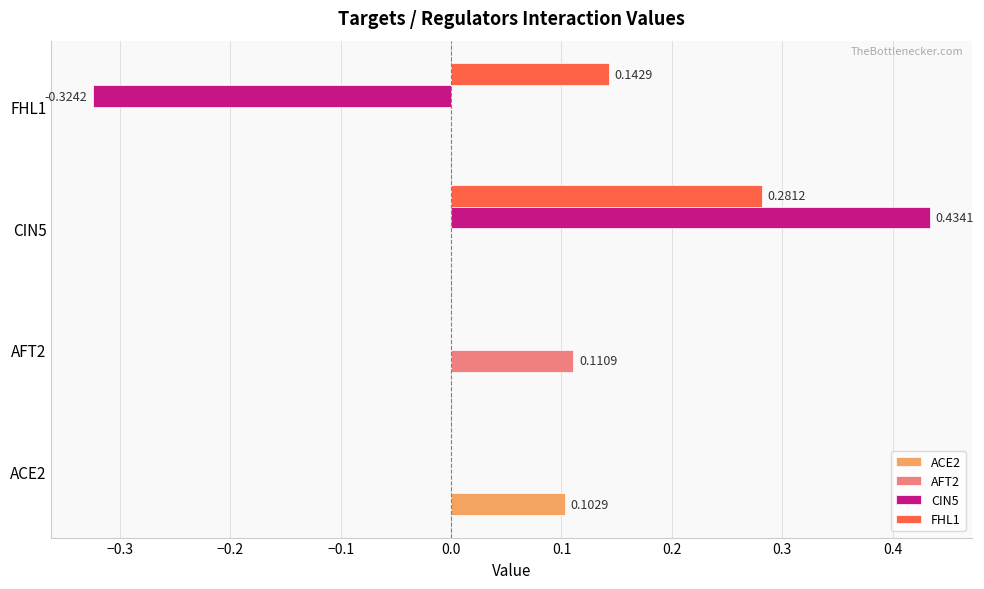

Which series has the largest total across all categories?

FHL1